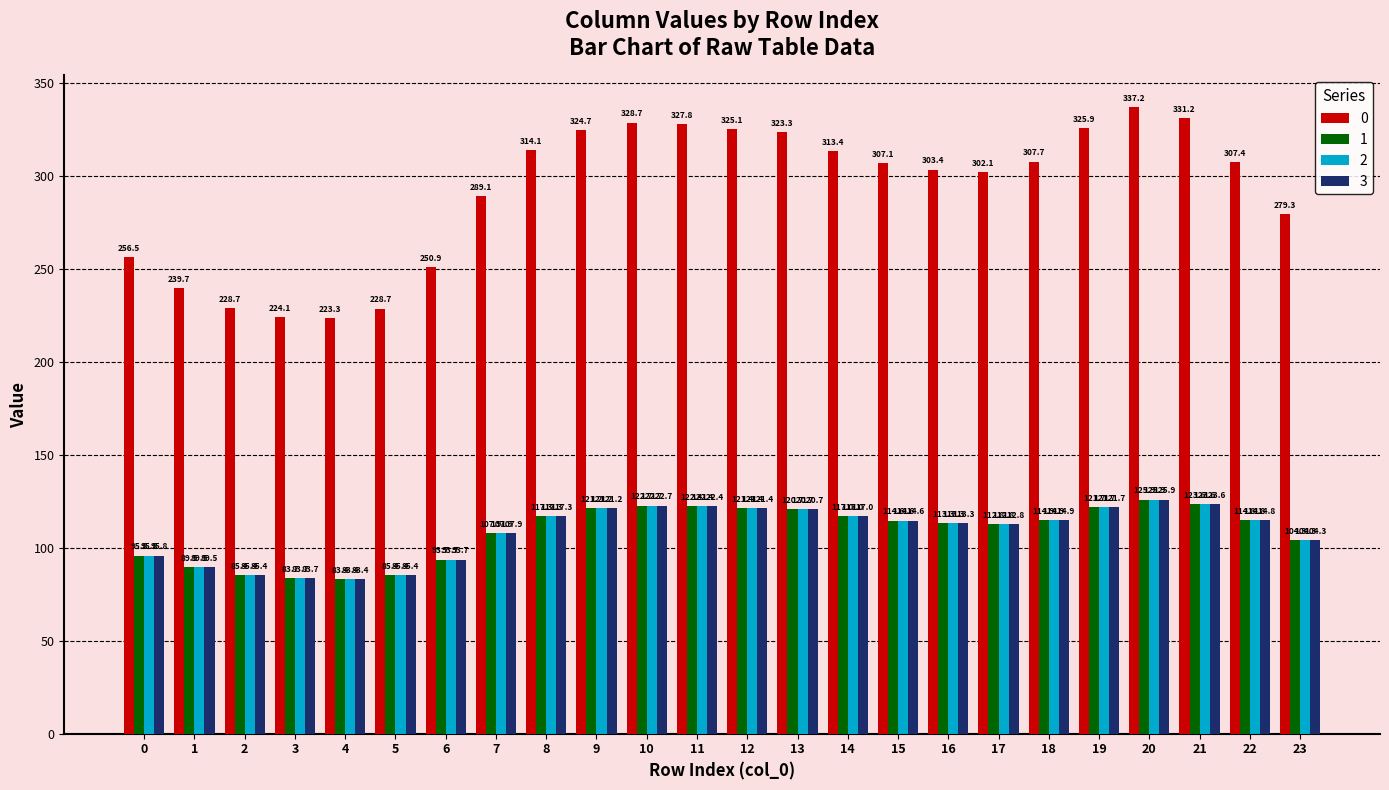

The value of 3 at 15 is 114.6. True or false?

True